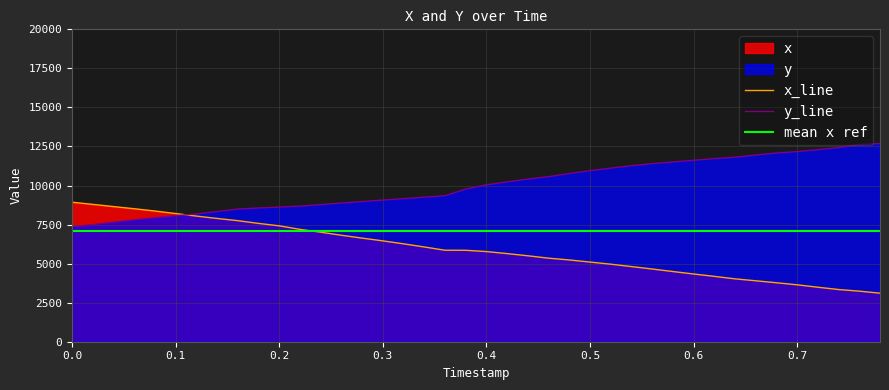

The value of y_line at 0.2 is 11215.2. True or false?

False